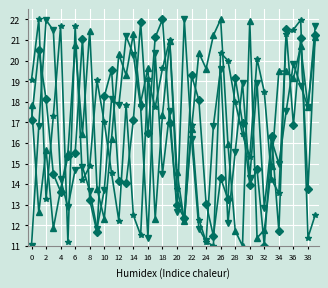

What is the greatest value displayed?

22.0